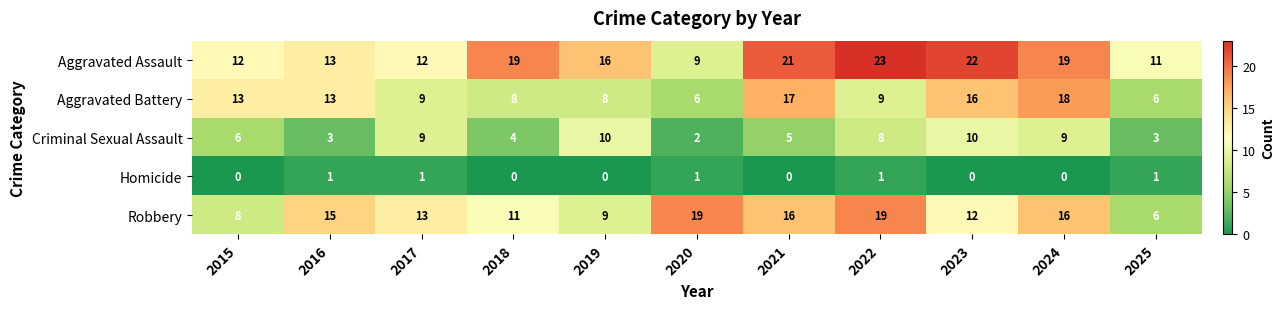

Where does the Aggravated Battery series first go above 9?

2015